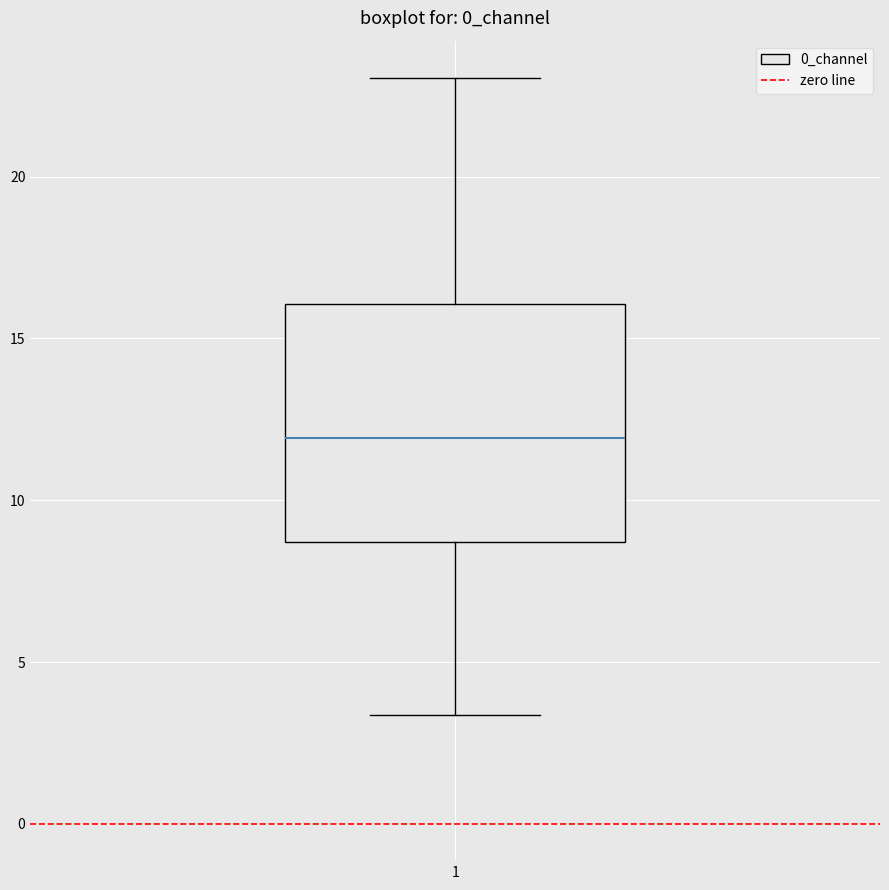

Transcribe this box plot: give where the median line is, the range the box spans, and where the two whiskers end, as read against the y-axis. The values are not printed on the chart, so give them approximately, as read against the axis.

median 12.0, box 8.5 to 16.0, whiskers 3.5 to 23.0